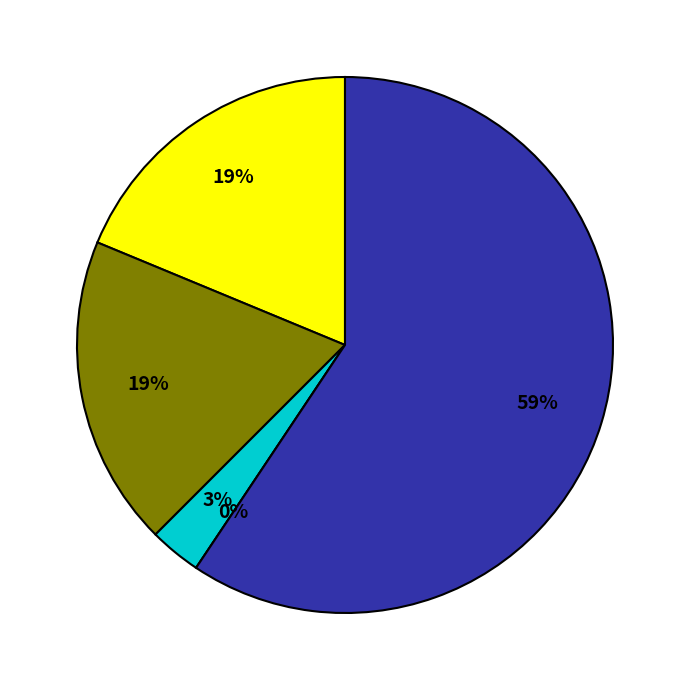

To the nearest percent, what portion does Aggravated Assault represent?

19%